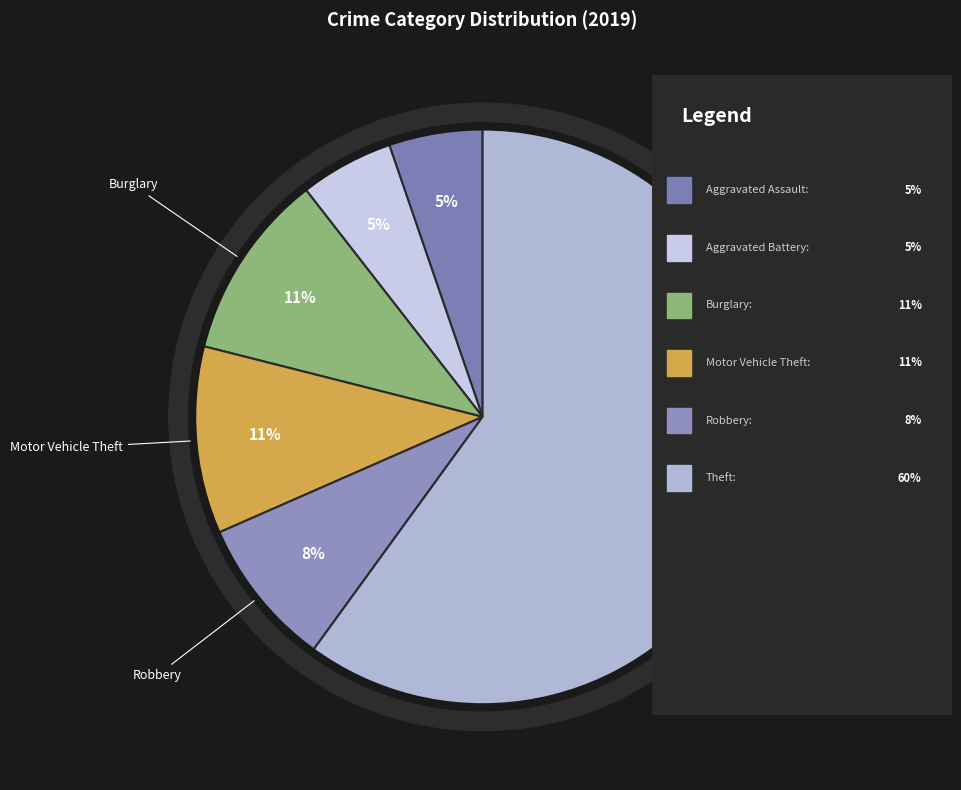

Combined, what portion of the pie is Robbery and Motor Vehicle Theft?

18.9%